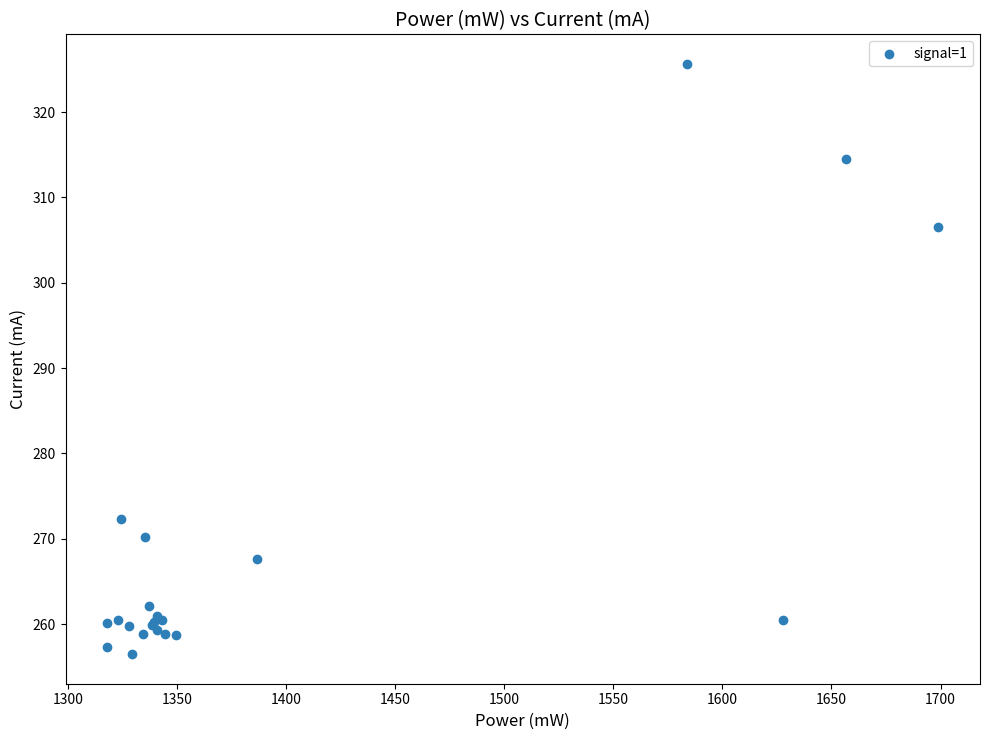

What Y value in the scatter plot is closest to 291?

306.6